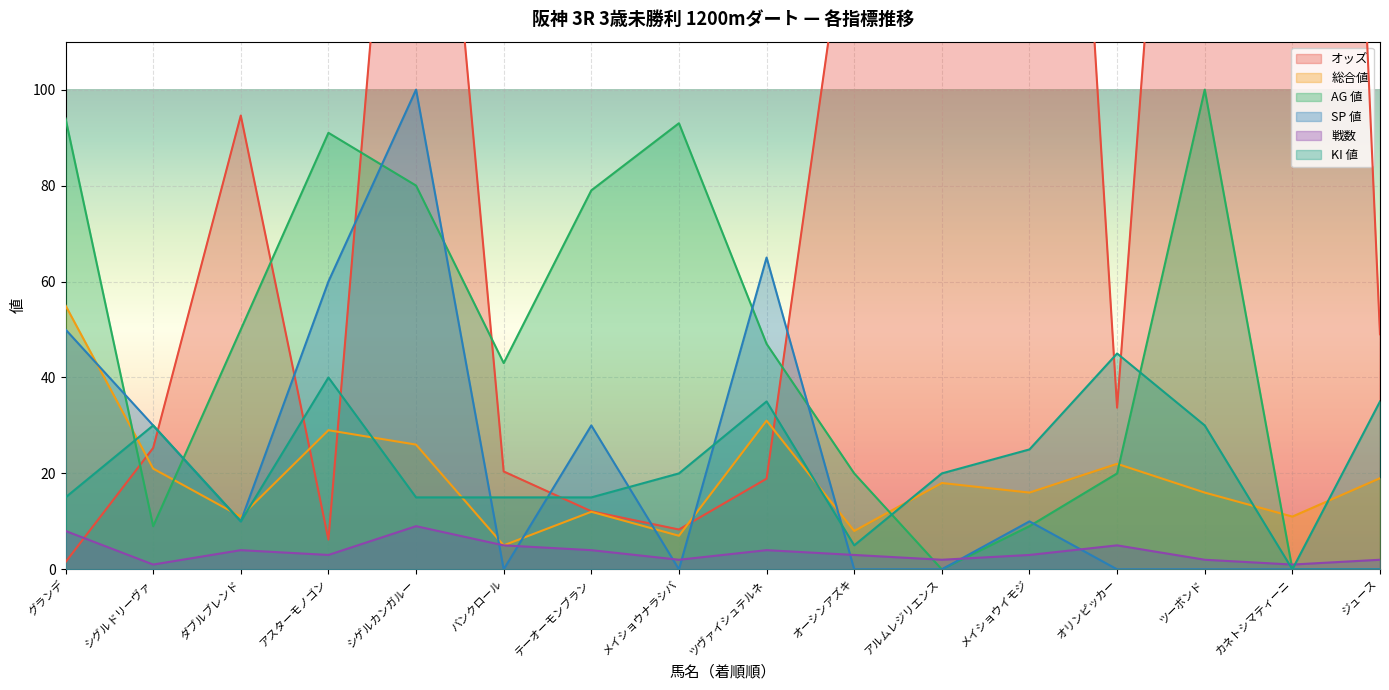

At which label does SP 値 reach its peak?

シゲルカンガルー